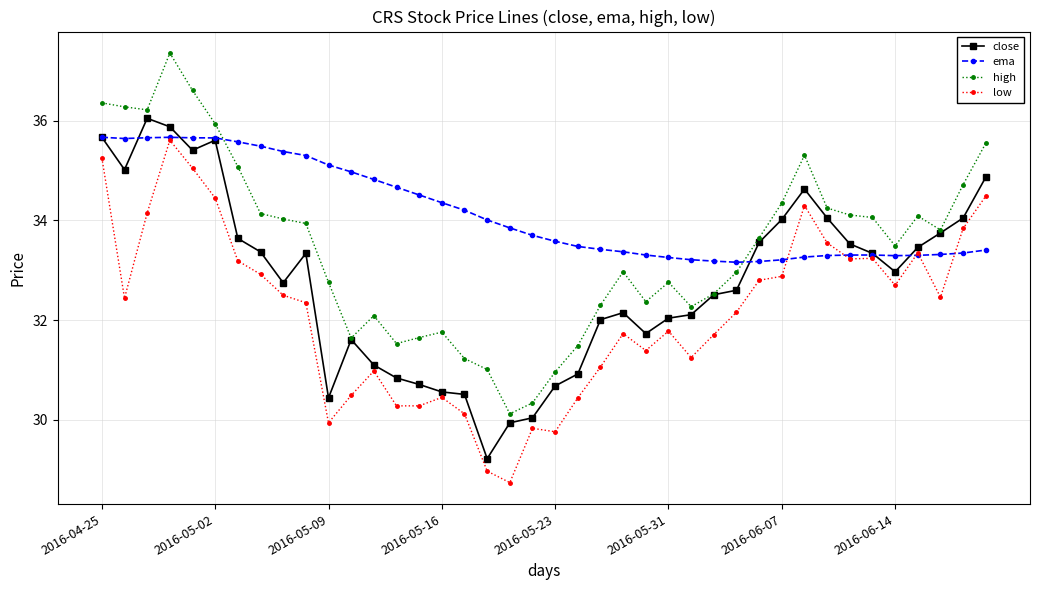

What is the highest value of the ema series?

35.7